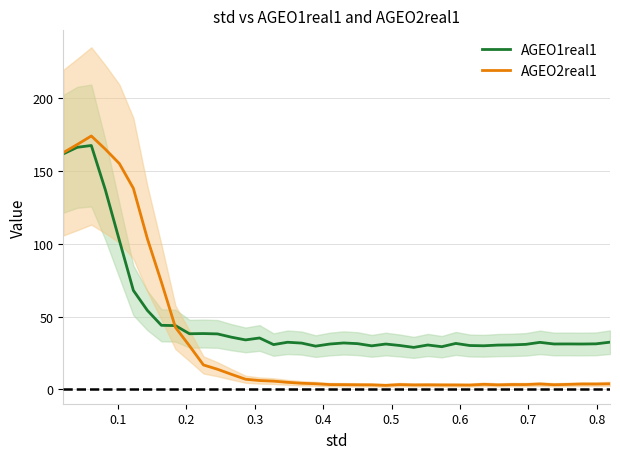

Does the chart have visible grid lines?

Yes